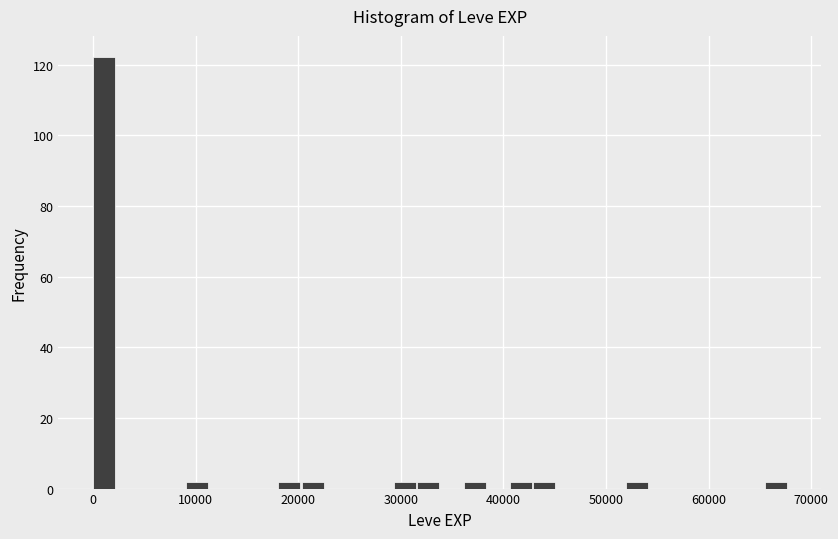

Read against the x-axis, roughly where is the centre of the tallest bar?

1000